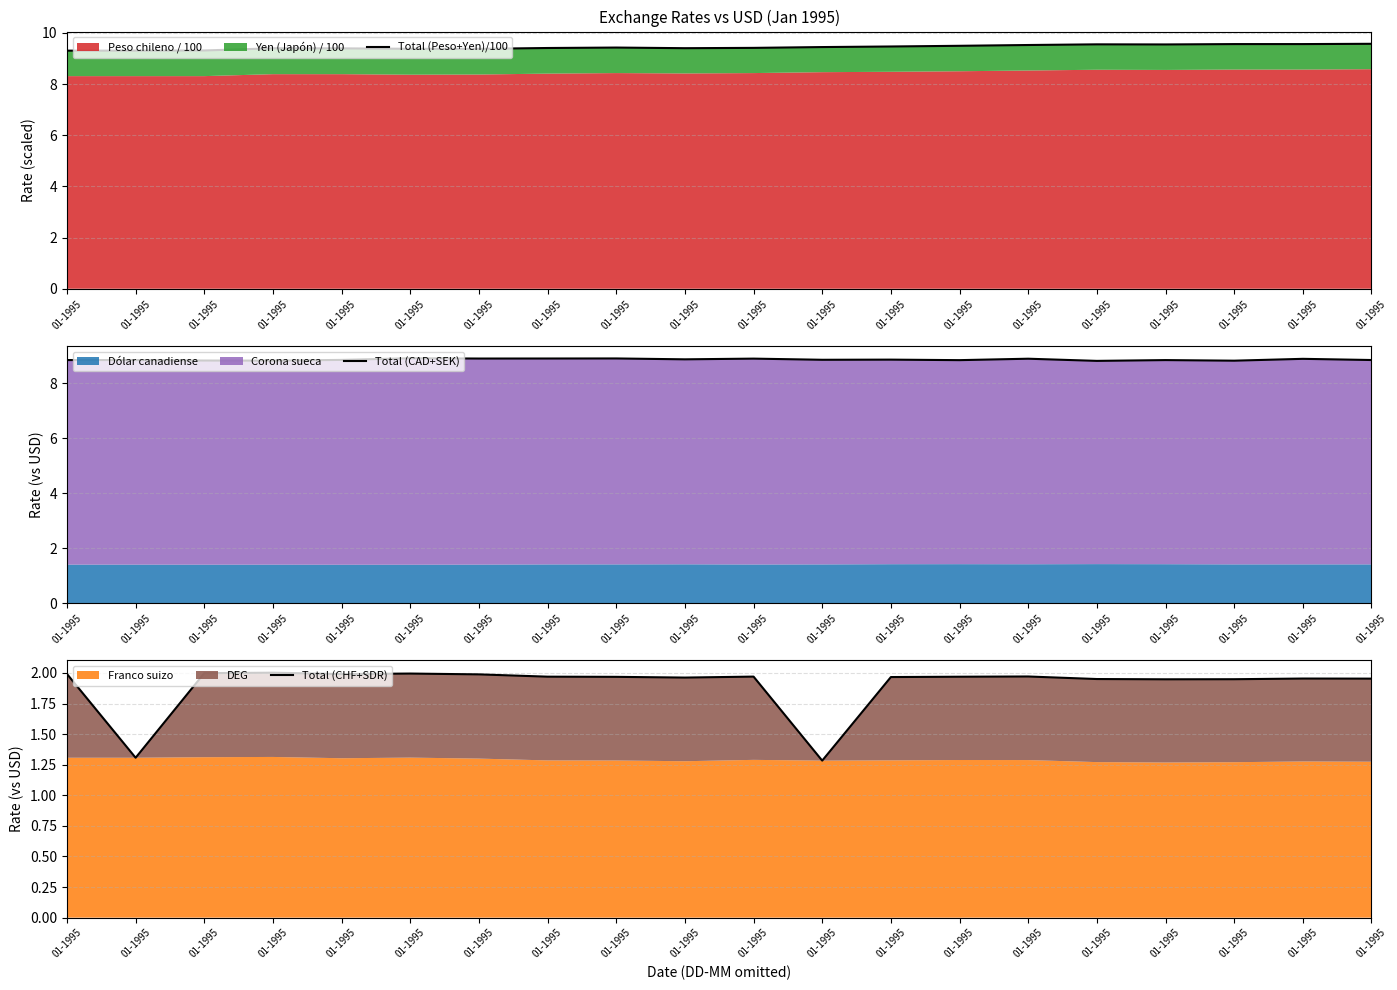

What is the difference between the maximum and minimum values in the Total (CAD+SEK) series?

0.1